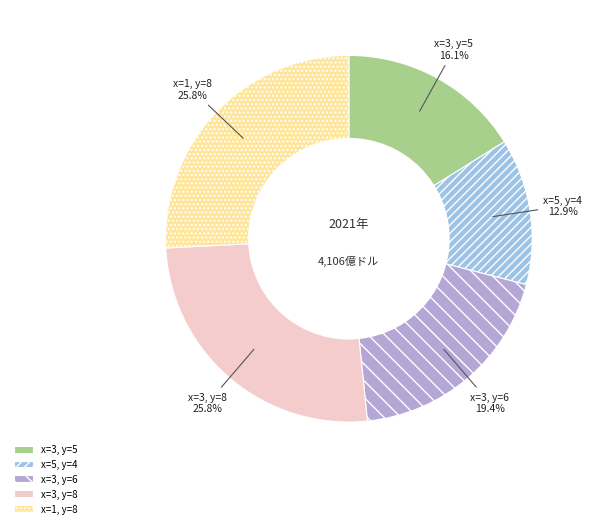

To the nearest percent, what is the average slice percentage?

20%